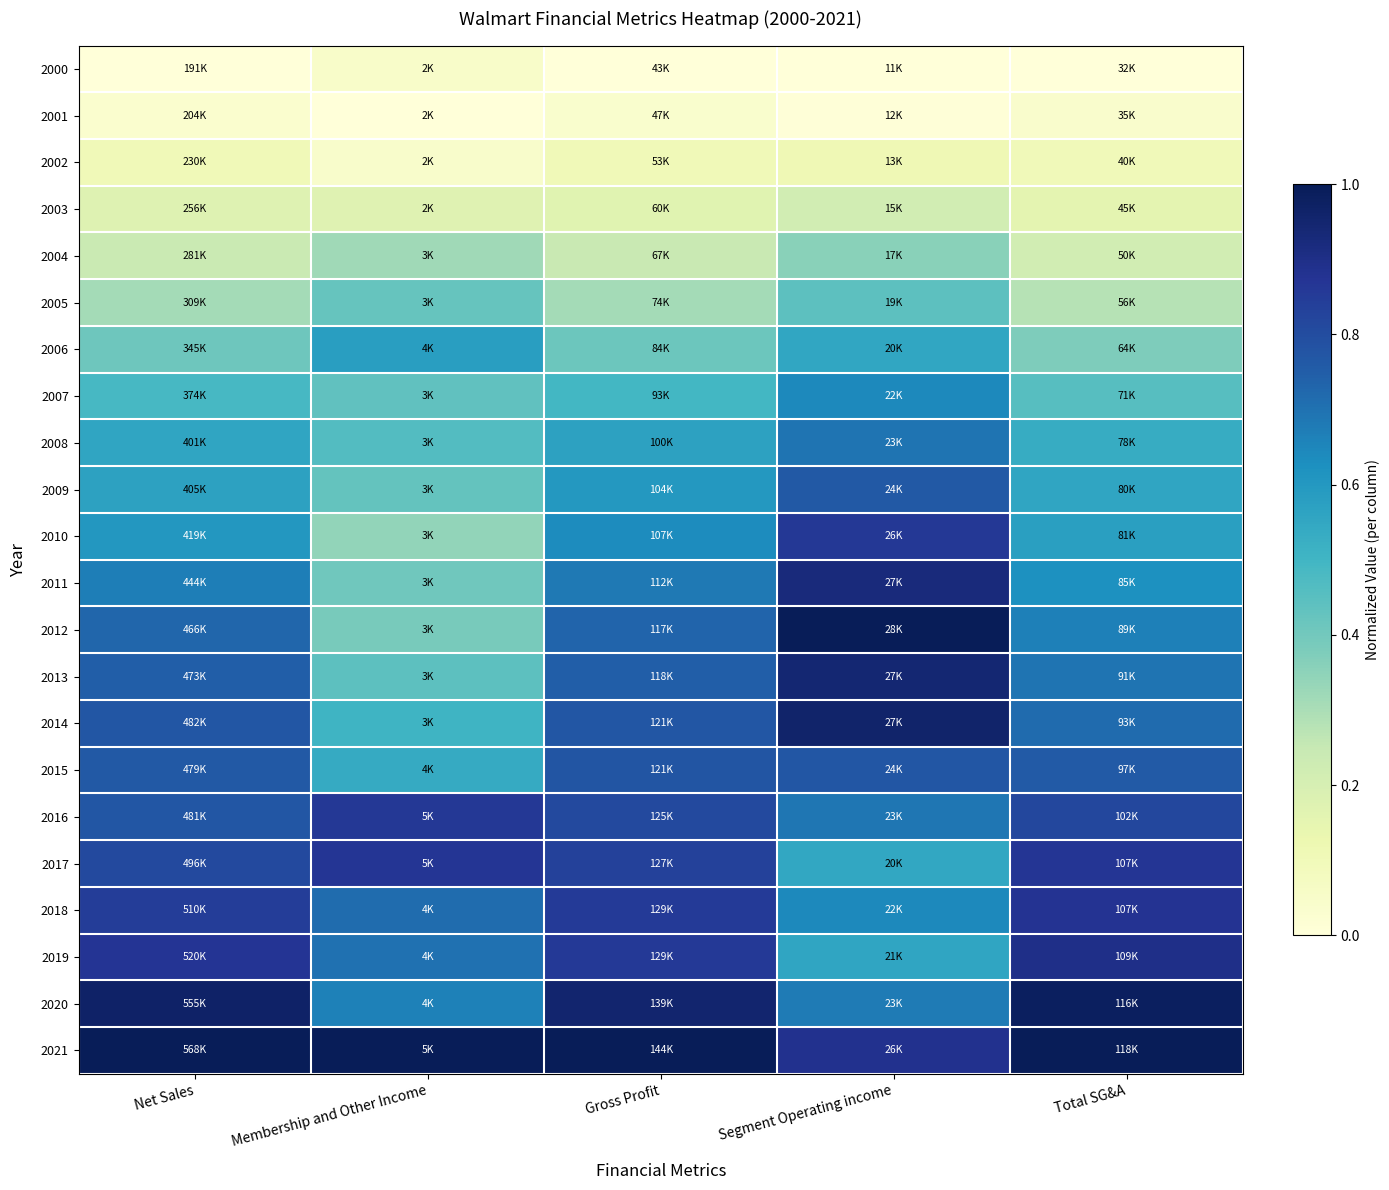

How many distinct data groups are displayed?

22